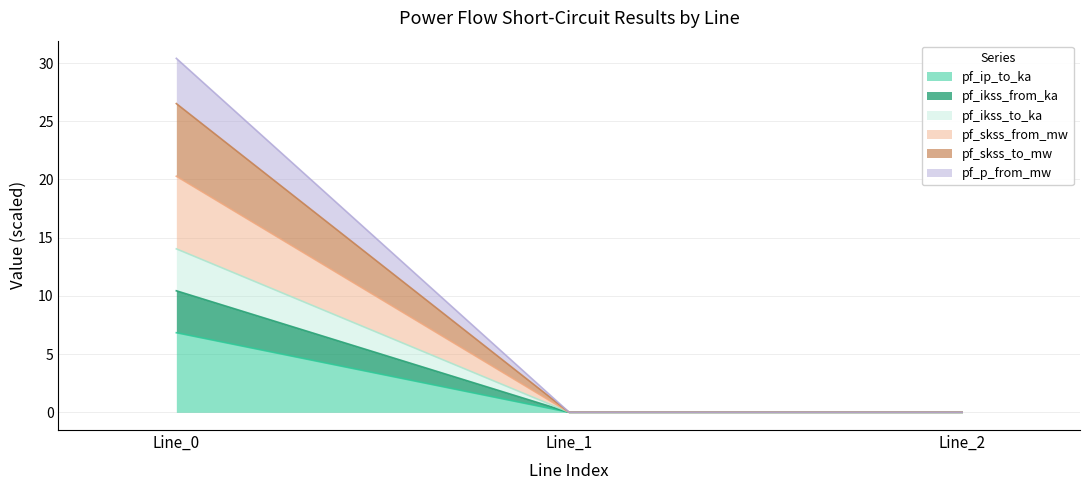

Is the value of pf_ikss_from_ka at Line_0 greater than the value of pf_ikss_to_ka at Line_1?

Yes